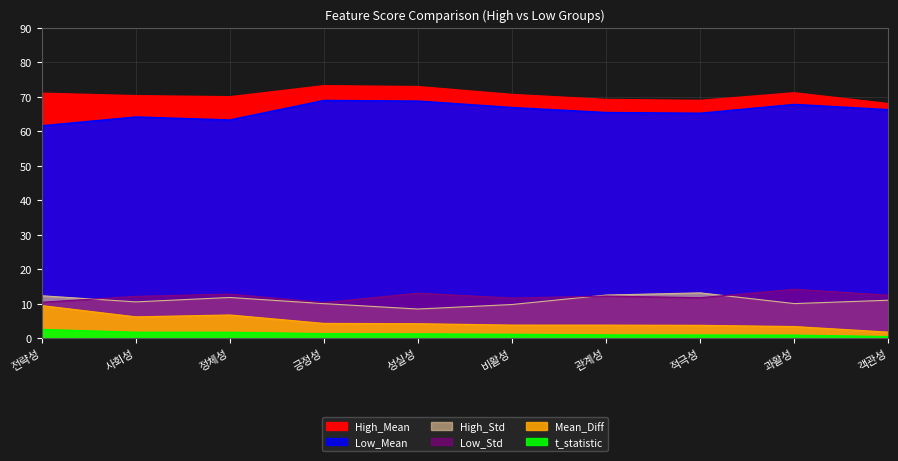

What is the sum of the High_Std values at 관계성 and 긍정성?

22.5